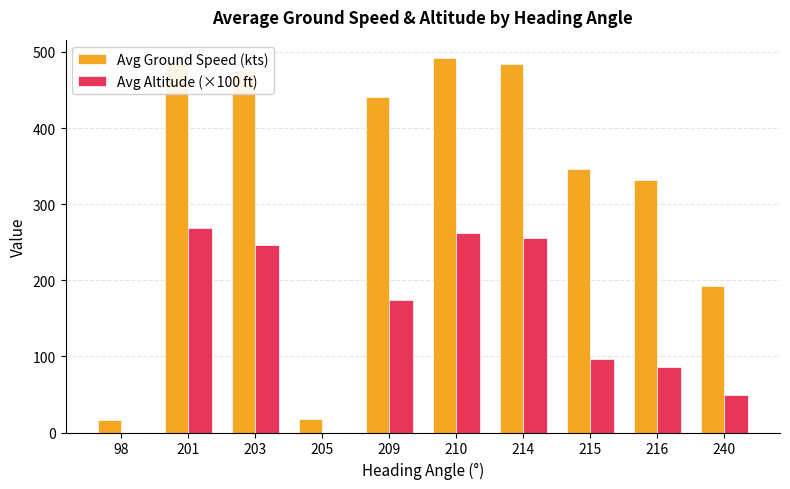

Which category has the highest value in the Avg Ground Speed (kts) series?

210